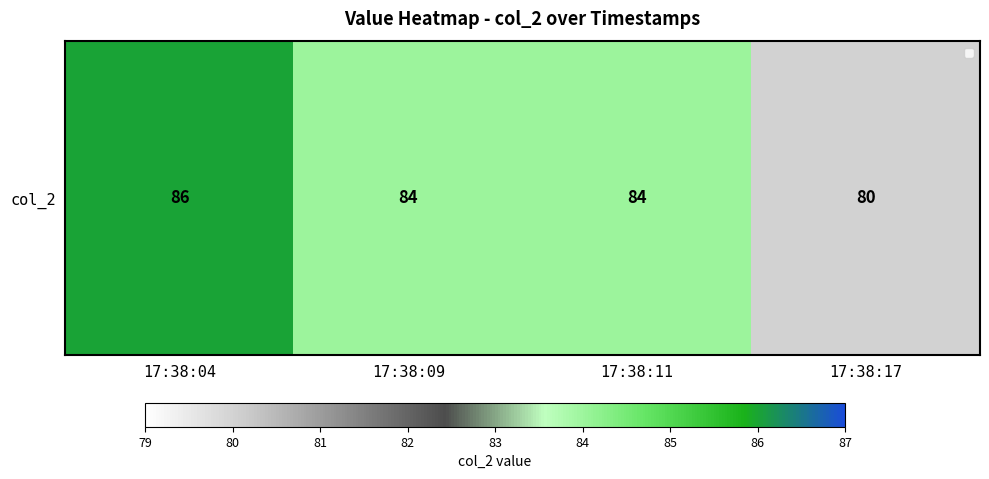

Which label corresponds to the largest value in the chart?

17:38:04